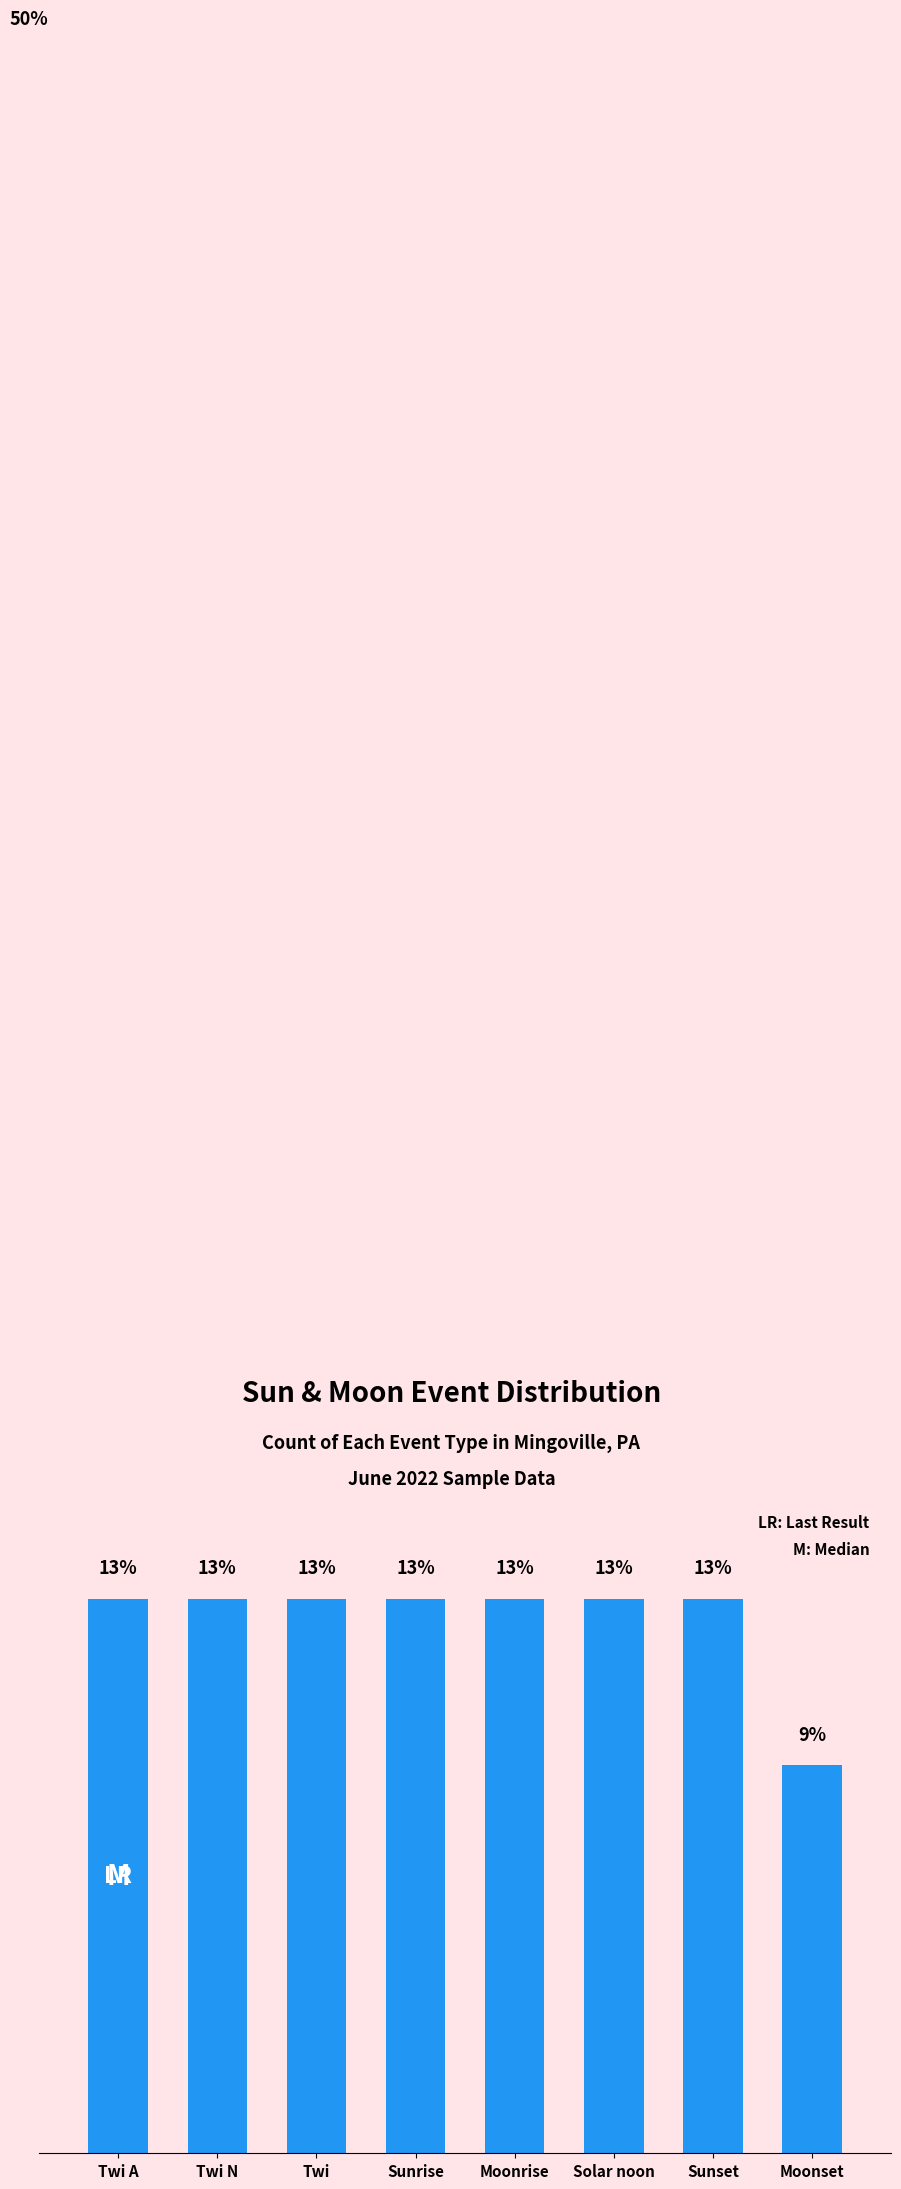

Are the bars horizontal?

No